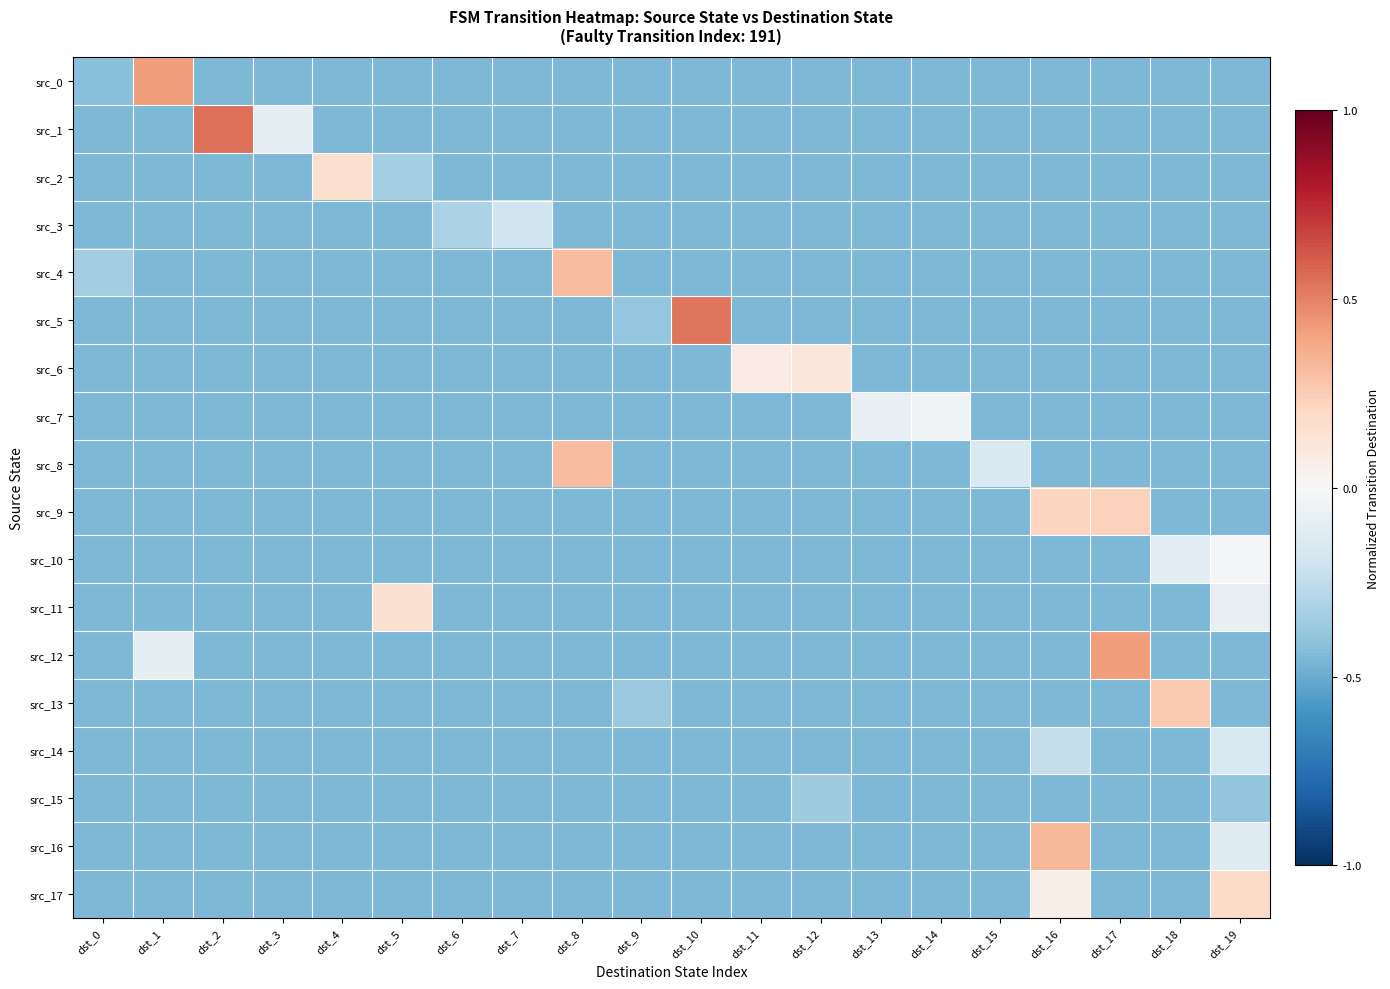

Reading left to right, transcribe all the data shown in this chart.

src_0: dst_0=-0.4	dst_1=0.4	dst_2=-0.5	dst_3=-0.5	dst_4=-0.5	dst_5=-0.5	dst_6=-0.5	dst_7=-0.5	dst_8=-0.5	dst_9=-0.5	dst_10=-0.5	dst_11=-0.5	dst_12=-0.5	dst_13=-0.5	dst_14=-0.5	dst_15=-0.5	dst_16=-0.5	dst_17=-0.5	dst_18=-0.5	dst_19=-0.5
src_1: dst_0=-0.5	dst_1=-0.5	dst_2=0.5	dst_3=-0.1	dst_4=-0.5	dst_5=-0.5	dst_6=-0.5	dst_7=-0.5	dst_8=-0.5	dst_9=-0.5	dst_10=-0.5	dst_11=-0.5	dst_12=-0.5	dst_13=-0.5	dst_14=-0.5	dst_15=-0.5	dst_16=-0.5	dst_17=-0.5	dst_18=-0.5	dst_19=-0.5
src_2: dst_0=-0.5	dst_1=-0.5	dst_2=-0.5	dst_3=-0.5	dst_4=0.2	dst_5=-0.3	dst_6=-0.5	dst_7=-0.5	dst_8=-0.5	dst_9=-0.5	dst_10=-0.5	dst_11=-0.5	dst_12=-0.5	dst_13=-0.5	dst_14=-0.5	dst_15=-0.5	dst_16=-0.5	dst_17=-0.5	dst_18=-0.5	dst_19=-0.5
src_3: dst_0=-0.5	dst_1=-0.5	dst_2=-0.5	dst_3=-0.5	dst_4=-0.5	dst_5=-0.5	dst_6=-0.3	dst_7=-0.2	dst_8=-0.5	dst_9=-0.5	dst_10=-0.5	dst_11=-0.5	dst_12=-0.5	dst_13=-0.5	dst_14=-0.5	dst_15=-0.5	dst_16=-0.5	dst_17=-0.5	dst_18=-0.5	dst_19=-0.5
src_4: dst_0=-0.3	dst_1=-0.5	dst_2=-0.5	dst_3=-0.5	dst_4=-0.5	dst_5=-0.5	dst_6=-0.5	dst_7=-0.5	dst_8=0.3	dst_9=-0.5	dst_10=-0.5	dst_11=-0.5	dst_12=-0.5	dst_13=-0.5	dst_14=-0.5	dst_15=-0.5	dst_16=-0.5	dst_17=-0.5	dst_18=-0.5	dst_19=-0.5
src_5: dst_0=-0.5	dst_1=-0.5	dst_2=-0.5	dst_3=-0.5	dst_4=-0.5	dst_5=-0.5	dst_6=-0.5	dst_7=-0.5	dst_8=-0.5	dst_9=-0.4	dst_10=0.5	dst_11=-0.5	dst_12=-0.5	dst_13=-0.5	dst_14=-0.5	dst_15=-0.5	dst_16=-0.5	dst_17=-0.5	dst_18=-0.5	dst_19=-0.5
src_6: dst_0=-0.5	dst_1=-0.5	dst_2=-0.5	dst_3=-0.5	dst_4=-0.5	dst_5=-0.5	dst_6=-0.5	dst_7=-0.5	dst_8=-0.5	dst_9=-0.5	dst_10=-0.5	dst_11=0.1	dst_12=0.1	dst_13=-0.5	dst_14=-0.5	dst_15=-0.5	dst_16=-0.5	dst_17=-0.5	dst_18=-0.5	dst_19=-0.5
src_7: dst_0=-0.5	dst_1=-0.5	dst_2=-0.5	dst_3=-0.5	dst_4=-0.5	dst_5=-0.5	dst_6=-0.5	dst_7=-0.5	dst_8=-0.5	dst_9=-0.5	dst_10=-0.5	dst_11=-0.5	dst_12=-0.5	dst_13=-0.1	dst_14=-0.0	dst_15=-0.5	dst_16=-0.5	dst_17=-0.5	dst_18=-0.5	dst_19=-0.5
src_8: dst_0=-0.5	dst_1=-0.5	dst_2=-0.5	dst_3=-0.5	dst_4=-0.5	dst_5=-0.5	dst_6=-0.5	dst_7=-0.5	dst_8=0.3	dst_9=-0.5	dst_10=-0.5	dst_11=-0.5	dst_12=-0.5	dst_13=-0.5	dst_14=-0.5	dst_15=-0.2	dst_16=-0.5	dst_17=-0.5	dst_18=-0.5	dst_19=-0.5
src_9: dst_0=-0.5	dst_1=-0.5	dst_2=-0.5	dst_3=-0.5	dst_4=-0.5	dst_5=-0.5	dst_6=-0.5	dst_7=-0.5	dst_8=-0.5	dst_9=-0.5	dst_10=-0.5	dst_11=-0.5	dst_12=-0.5	dst_13=-0.5	dst_14=-0.5	dst_15=-0.5	dst_16=0.2	dst_17=0.2	dst_18=-0.5	dst_19=-0.5
src_10: dst_0=-0.5	dst_1=-0.5	dst_2=-0.5	dst_3=-0.5	dst_4=-0.5	dst_5=-0.5	dst_6=-0.5	dst_7=-0.5	dst_8=-0.5	dst_9=-0.5	dst_10=-0.5	dst_11=-0.5	dst_12=-0.5	dst_13=-0.5	dst_14=-0.5	dst_15=-0.5	dst_16=-0.5	dst_17=-0.5	dst_18=-0.1	dst_19=-0.0
src_11: dst_0=-0.5	dst_1=-0.5	dst_2=-0.5	dst_3=-0.5	dst_4=-0.5	dst_5=0.2	dst_6=-0.5	dst_7=-0.5	dst_8=-0.5	dst_9=-0.5	dst_10=-0.5	dst_11=-0.5	dst_12=-0.5	dst_13=-0.5	dst_14=-0.5	dst_15=-0.5	dst_16=-0.5	dst_17=-0.5	dst_18=-0.5	dst_19=-0.1
src_12: dst_0=-0.5	dst_1=-0.1	dst_2=-0.5	dst_3=-0.5	dst_4=-0.5	dst_5=-0.5	dst_6=-0.5	dst_7=-0.5	dst_8=-0.5	dst_9=-0.5	dst_10=-0.5	dst_11=-0.5	dst_12=-0.5	dst_13=-0.5	dst_14=-0.5	dst_15=-0.5	dst_16=-0.5	dst_17=0.4	dst_18=-0.5	dst_19=-0.5
src_13: dst_0=-0.5	dst_1=-0.5	dst_2=-0.5	dst_3=-0.5	dst_4=-0.5	dst_5=-0.5	dst_6=-0.5	dst_7=-0.5	dst_8=-0.5	dst_9=-0.4	dst_10=-0.5	dst_11=-0.5	dst_12=-0.5	dst_13=-0.5	dst_14=-0.5	dst_15=-0.5	dst_16=-0.5	dst_17=-0.5	dst_18=0.3	dst_19=-0.5
src_14: dst_0=-0.5	dst_1=-0.5	dst_2=-0.5	dst_3=-0.5	dst_4=-0.5	dst_5=-0.5	dst_6=-0.5	dst_7=-0.5	dst_8=-0.5	dst_9=-0.5	dst_10=-0.5	dst_11=-0.5	dst_12=-0.5	dst_13=-0.5	dst_14=-0.5	dst_15=-0.5	dst_16=-0.2	dst_17=-0.5	dst_18=-0.5	dst_19=-0.2
src_15: dst_0=-0.5	dst_1=-0.5	dst_2=-0.5	dst_3=-0.5	dst_4=-0.5	dst_5=-0.5	dst_6=-0.5	dst_7=-0.5	dst_8=-0.5	dst_9=-0.5	dst_10=-0.5	dst_11=-0.5	dst_12=-0.4	dst_13=-0.5	dst_14=-0.5	dst_15=-0.5	dst_16=-0.5	dst_17=-0.5	dst_18=-0.5	dst_19=-0.4
src_16: dst_0=-0.5	dst_1=-0.5	dst_2=-0.5	dst_3=-0.5	dst_4=-0.5	dst_5=-0.5	dst_6=-0.5	dst_7=-0.5	dst_8=-0.5	dst_9=-0.5	dst_10=-0.5	dst_11=-0.5	dst_12=-0.5	dst_13=-0.5	dst_14=-0.5	dst_15=-0.5	dst_16=0.3	dst_17=-0.5	dst_18=-0.5	dst_19=-0.1
src_17: dst_0=-0.5	dst_1=-0.5	dst_2=-0.5	dst_3=-0.5	dst_4=-0.5	dst_5=-0.5	dst_6=-0.5	dst_7=-0.5	dst_8=-0.5	dst_9=-0.5	dst_10=-0.5	dst_11=-0.5	dst_12=-0.5	dst_13=-0.5	dst_14=-0.5	dst_15=-0.5	dst_16=0.1	dst_17=-0.5	dst_18=-0.5	dst_19=0.2